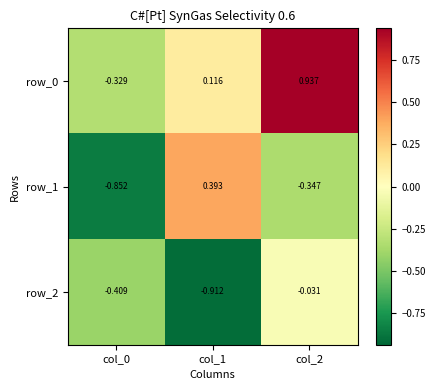

What is the difference between the highest and lowest values at col_0?

0.5